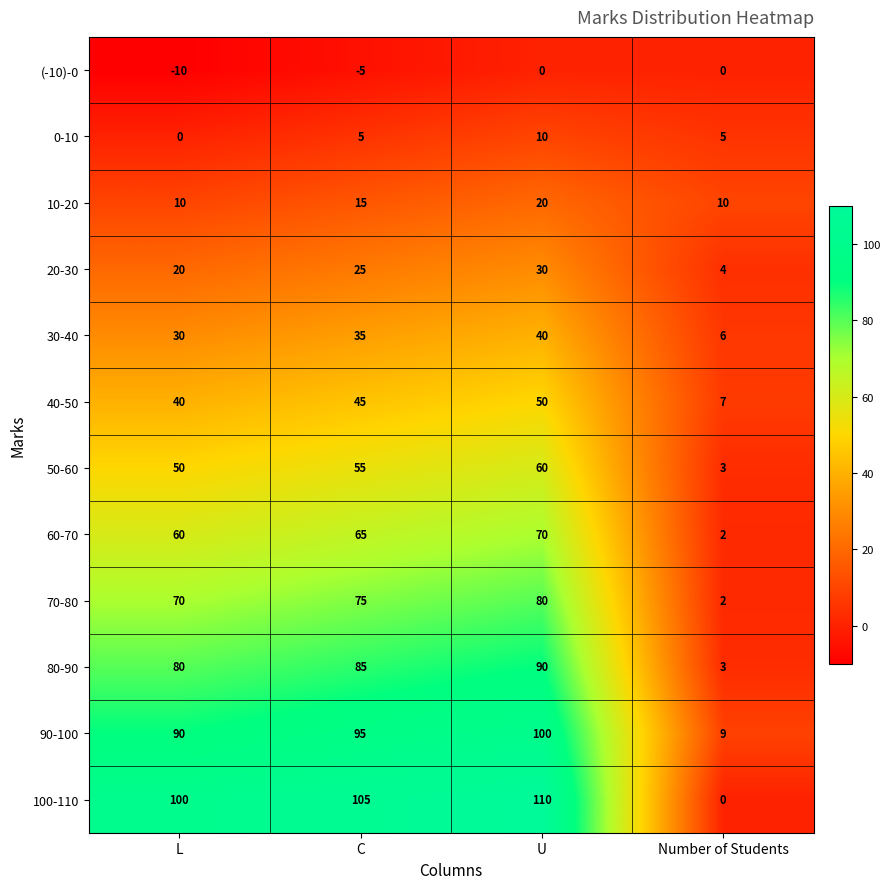

Which series has the largest total across all categories?

100-110